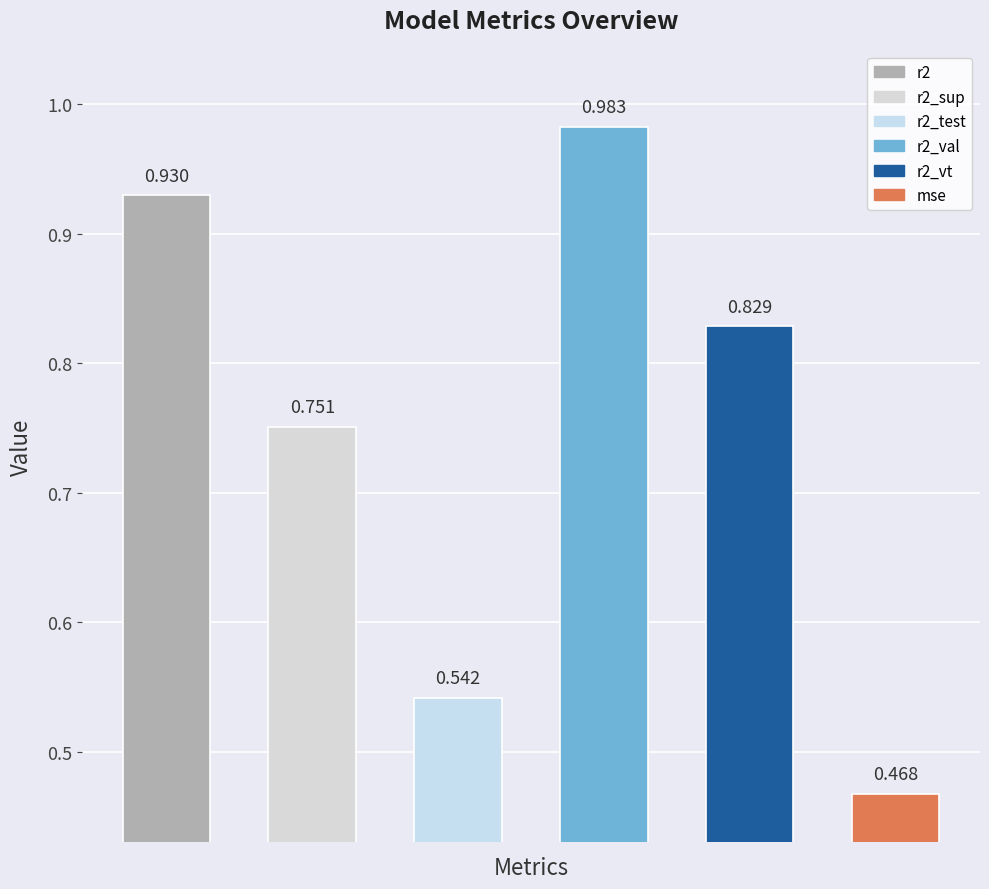

What is the minimum value for mse?

0.5